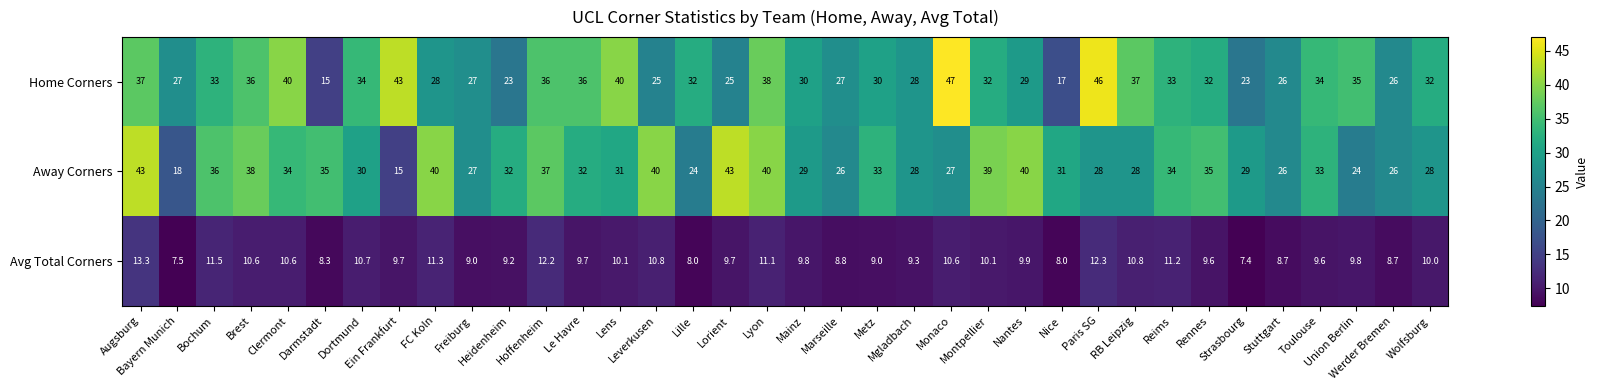

What is the spread (max minus min) of values at RB Leipzig?

26.2